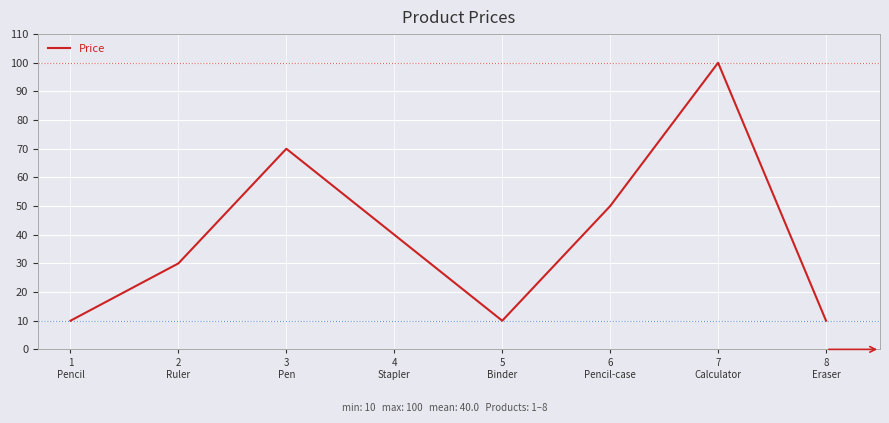

What is the sum of all values?

320